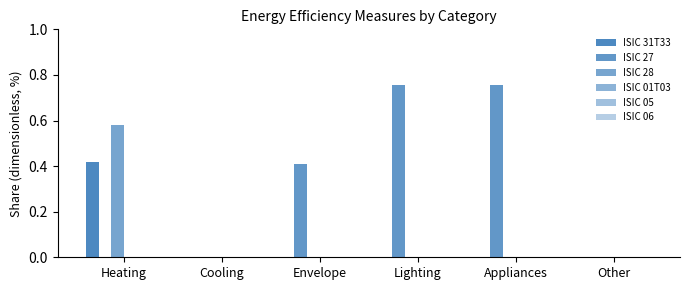

How many series are shown in this chart?

3